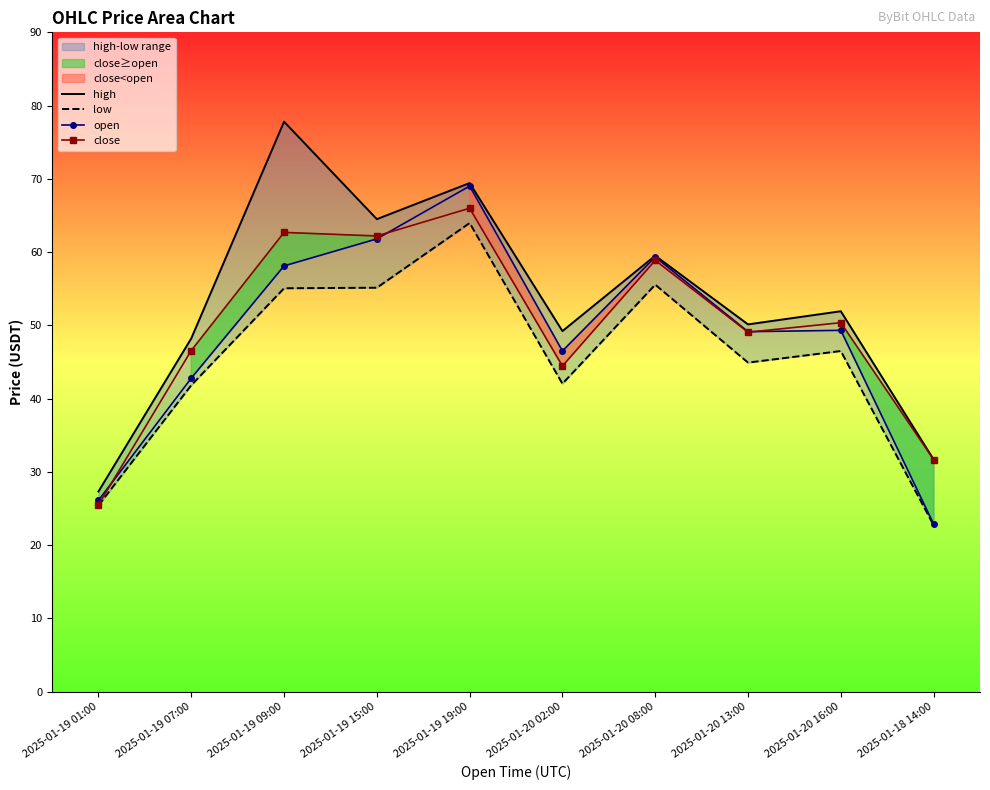

What is the difference between the high values at 2025-01-19 07:00 and 2025-01-19 19:00?

21.2